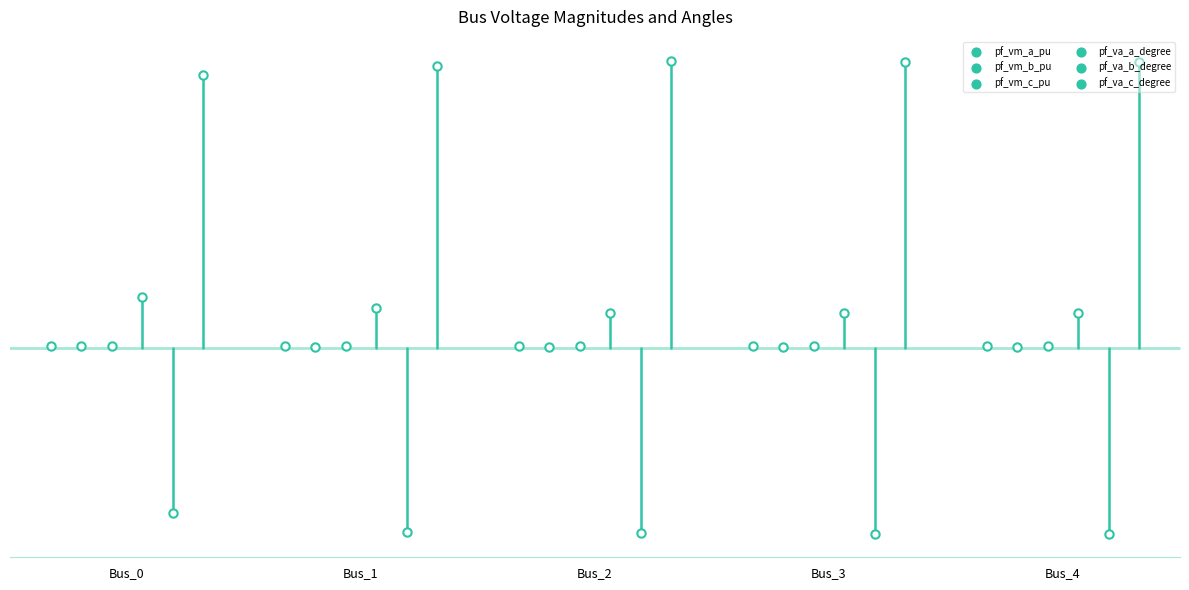

At which category is the sum across all series the highest?

Bus_0